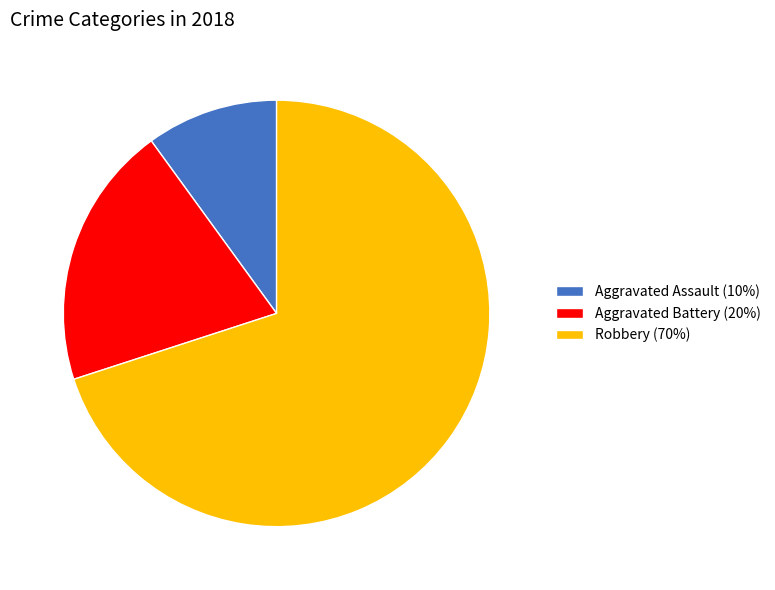

What is the ratio of the value at Aggravated Assault to the value at Aggravated Battery?

0.5